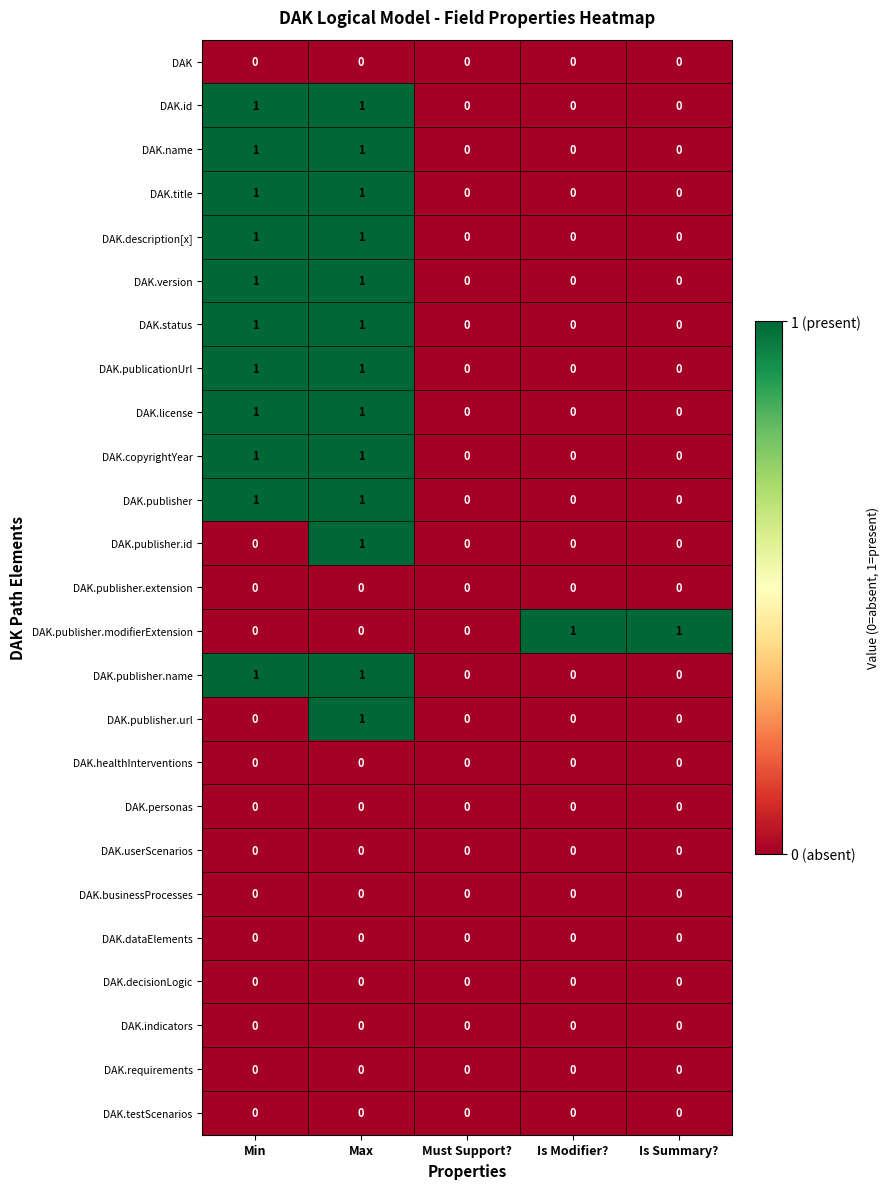

What is the total value across all series at Min?

11